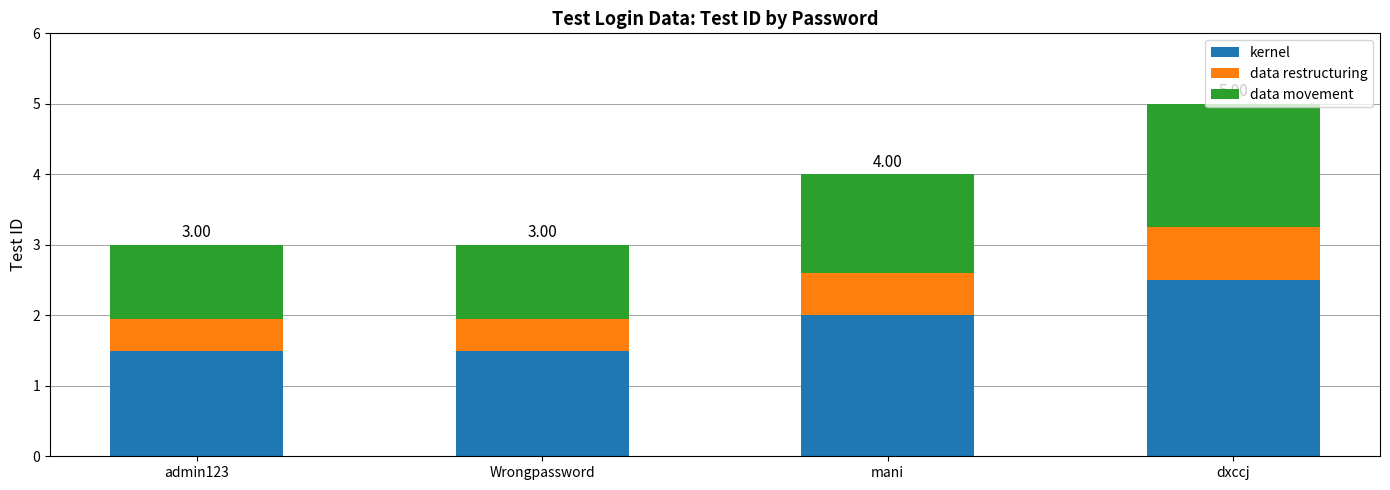

At which category is the sum across all series the highest?

dxccj